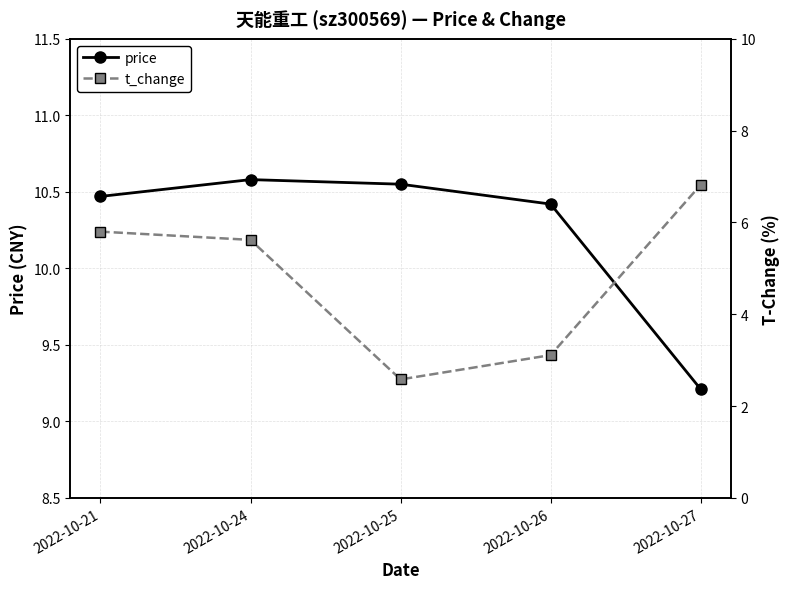

The value of price at 2022-10-27 is 14.7. True or false?

False